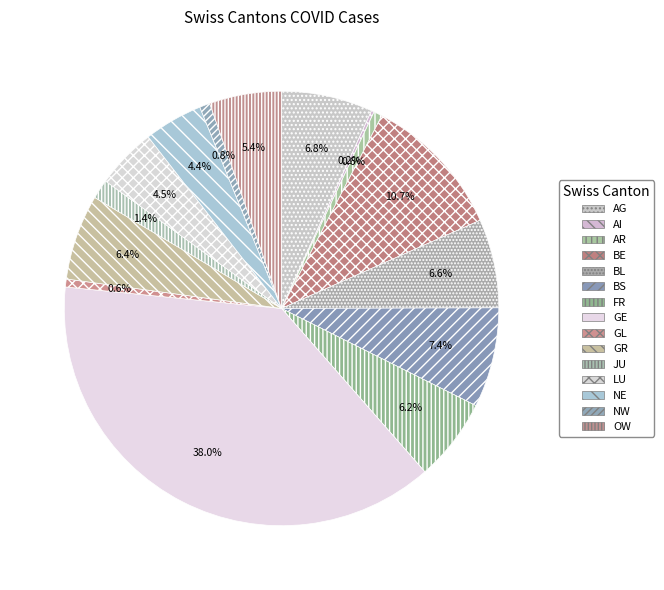

What is the smallest slice in the pie chart?

AI